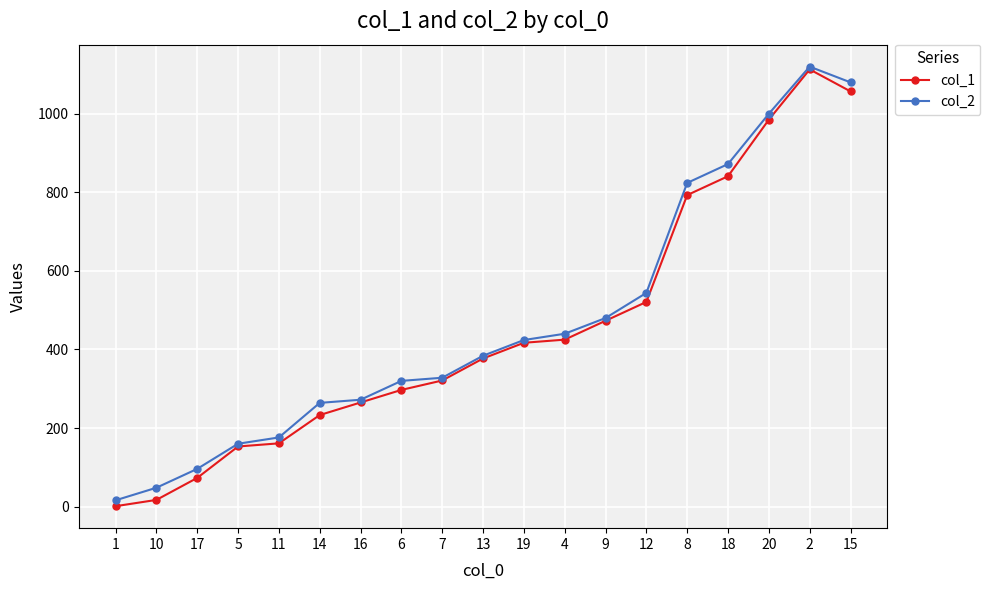

What is the approximate value of col_1 at 12, to the nearest 50?

500